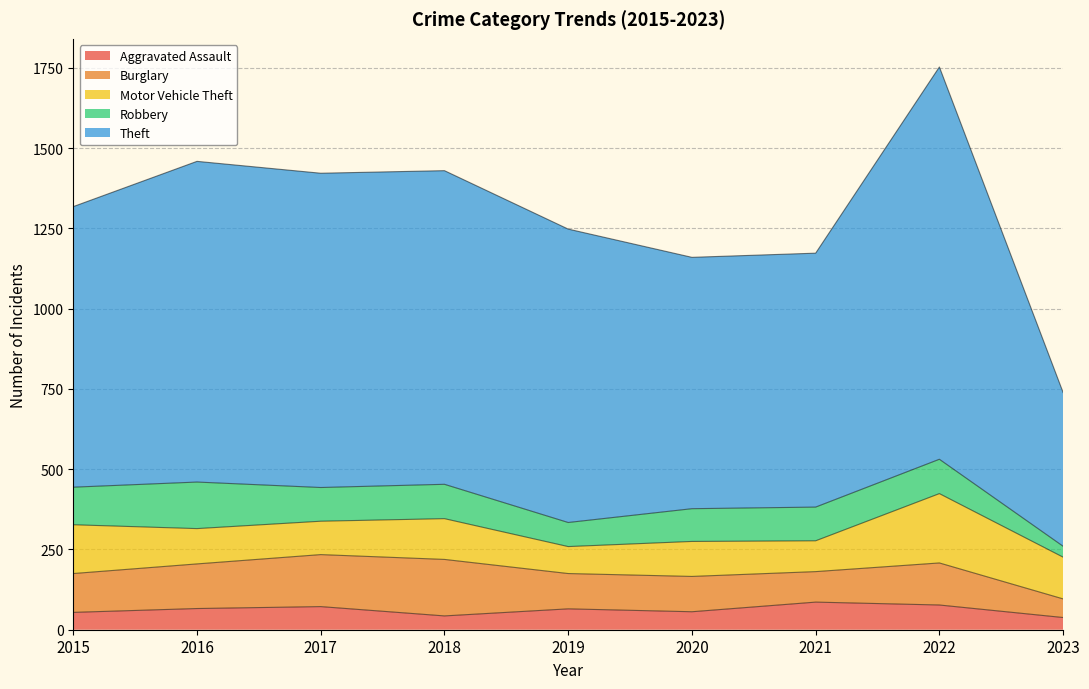

What is the sum of all Aggravated Assault values?

557